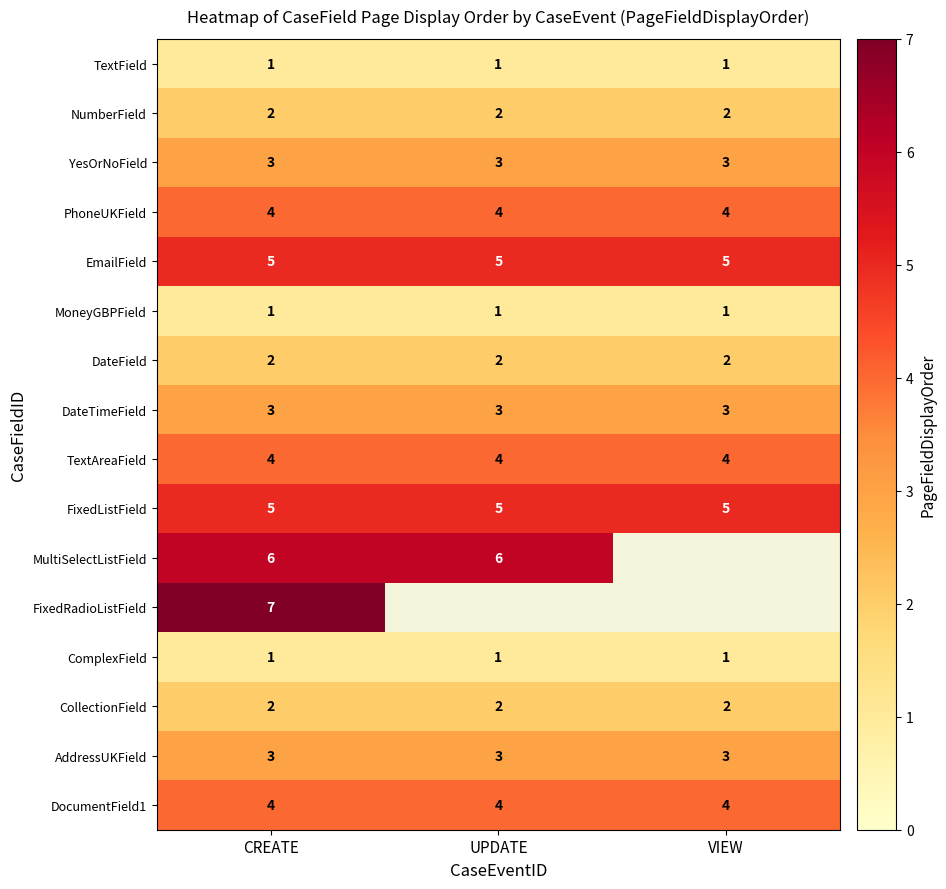

How many distinct data groups are displayed?

16